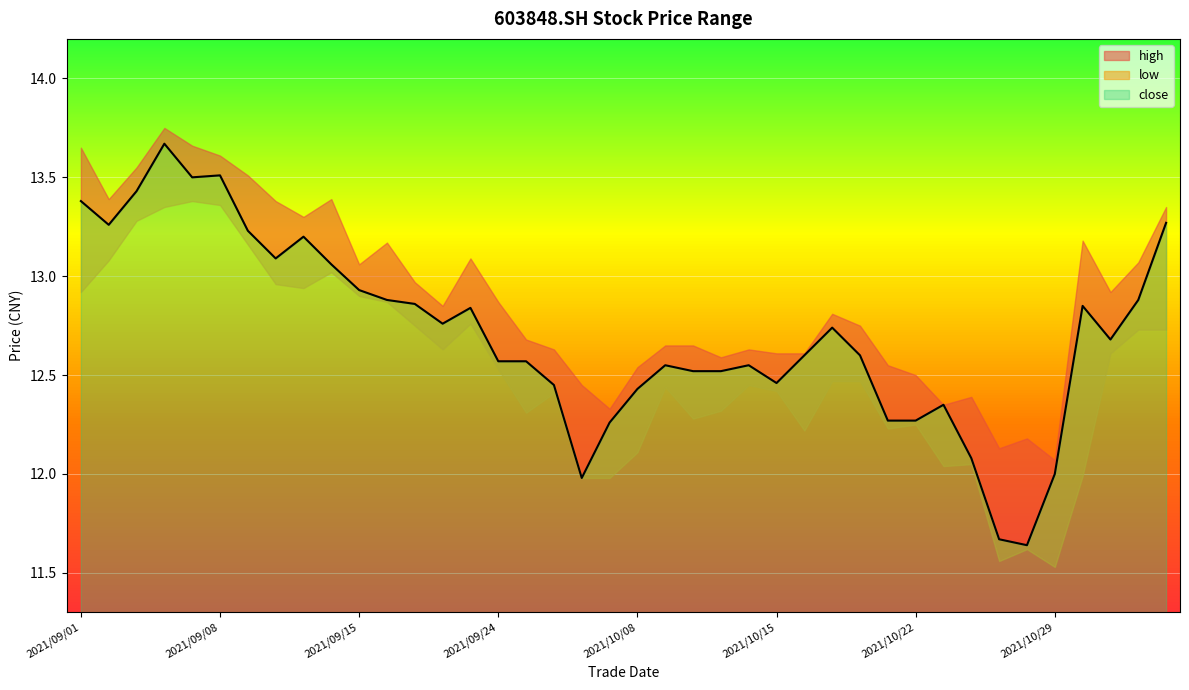

Where is close nearest to the value 12?

2021/10/29